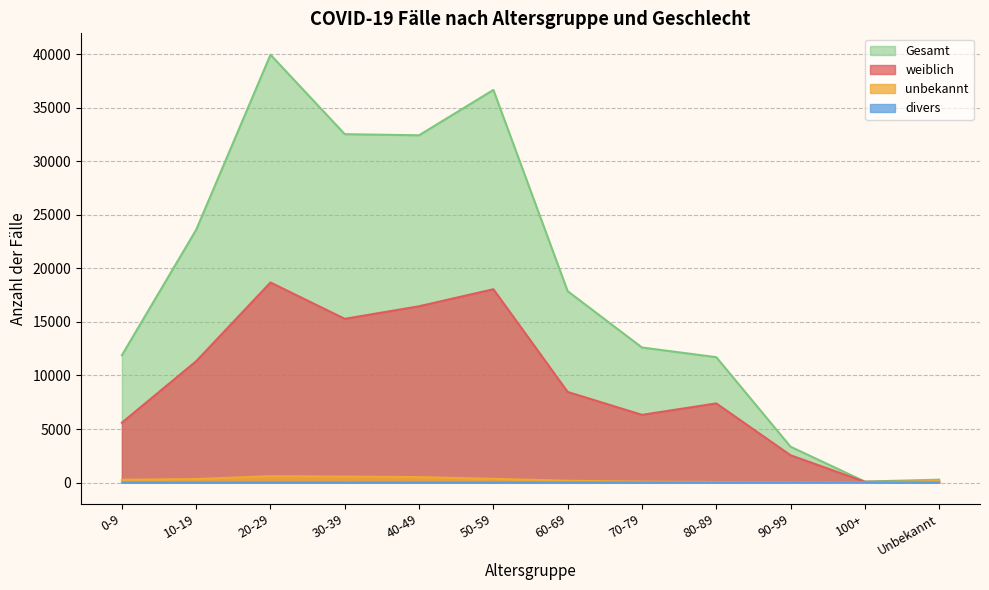

What is the value of the divers point at the 6th from the left?

2